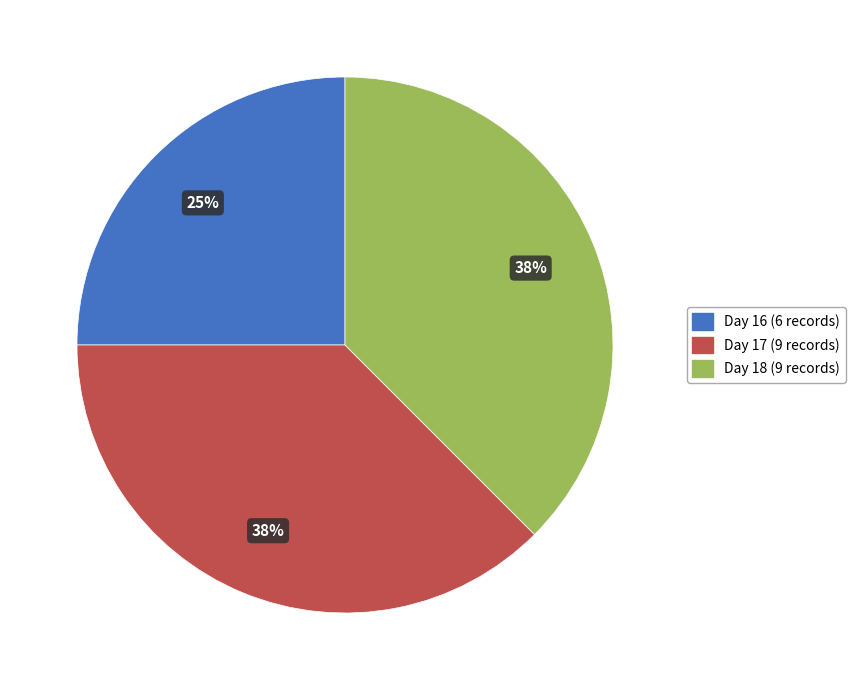

To the nearest percent, what is the combined percentage of Day 18 and Day 17?

75%